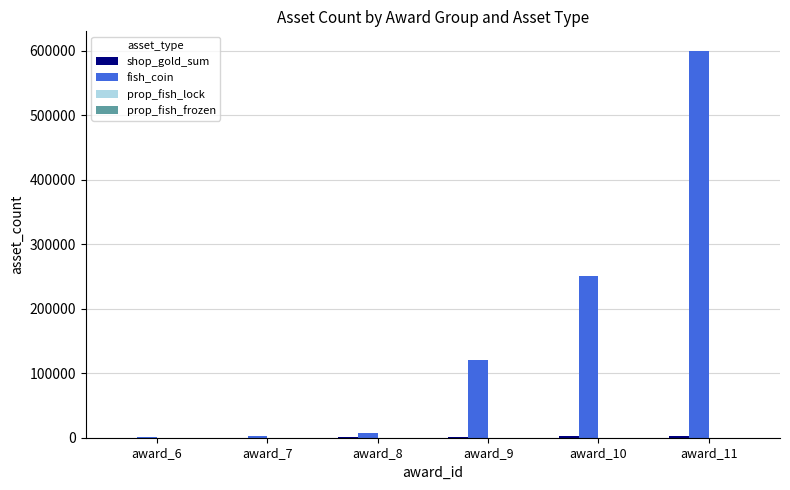

How many distinct data groups are displayed?

4